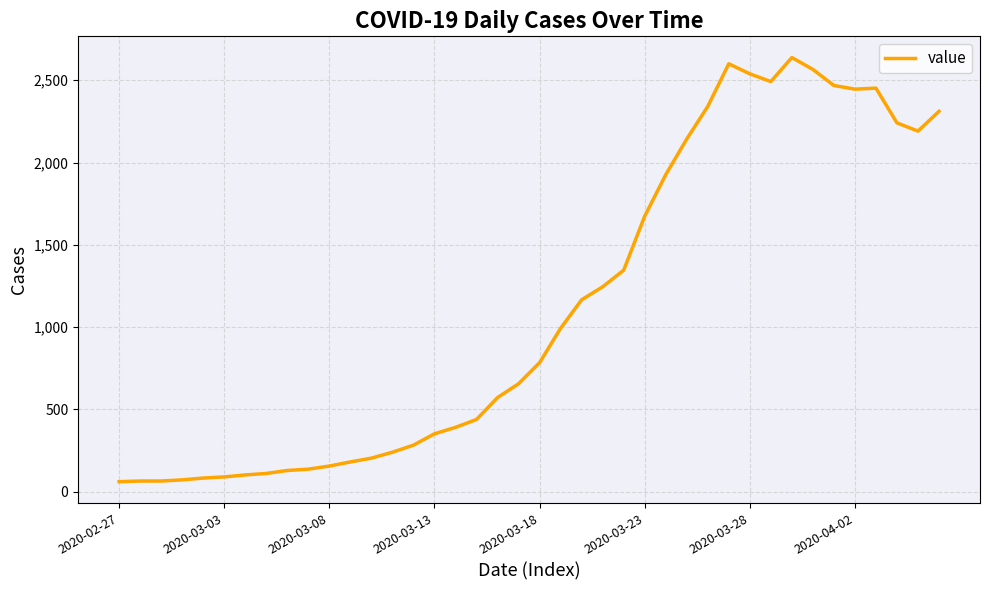

What is the smallest value displayed?

61